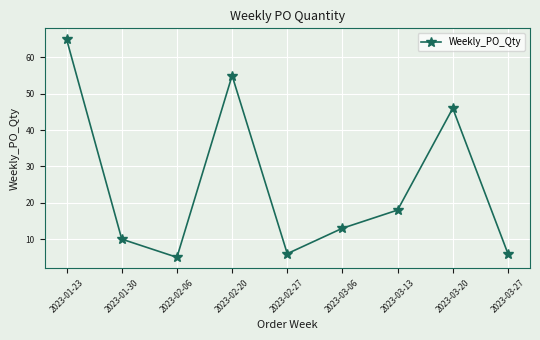

What is the sum of all values?

224